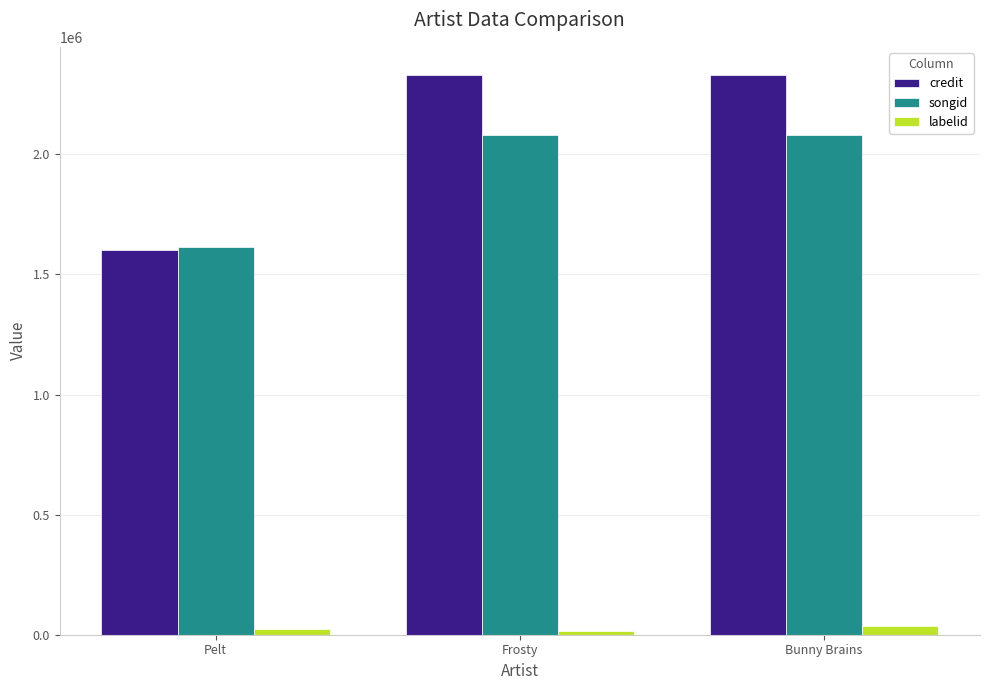

Is it true that credit equals 1602269 at Pelt?

True